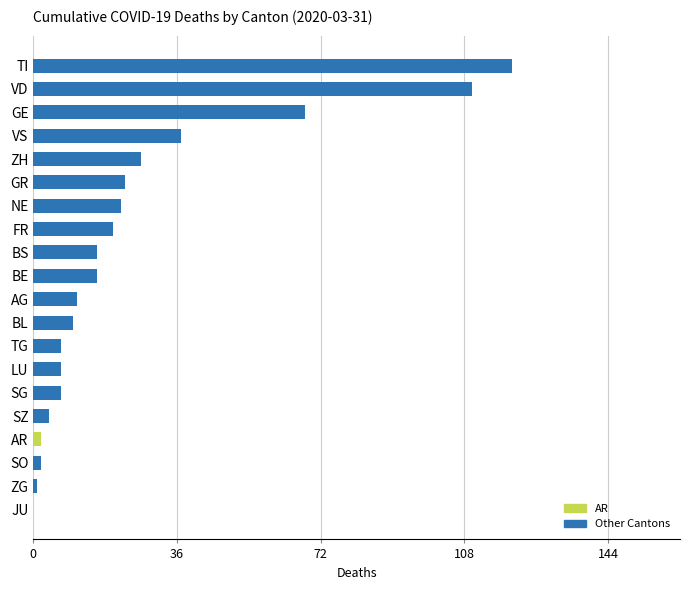

What is the sum of the values at SZ and AG?

15